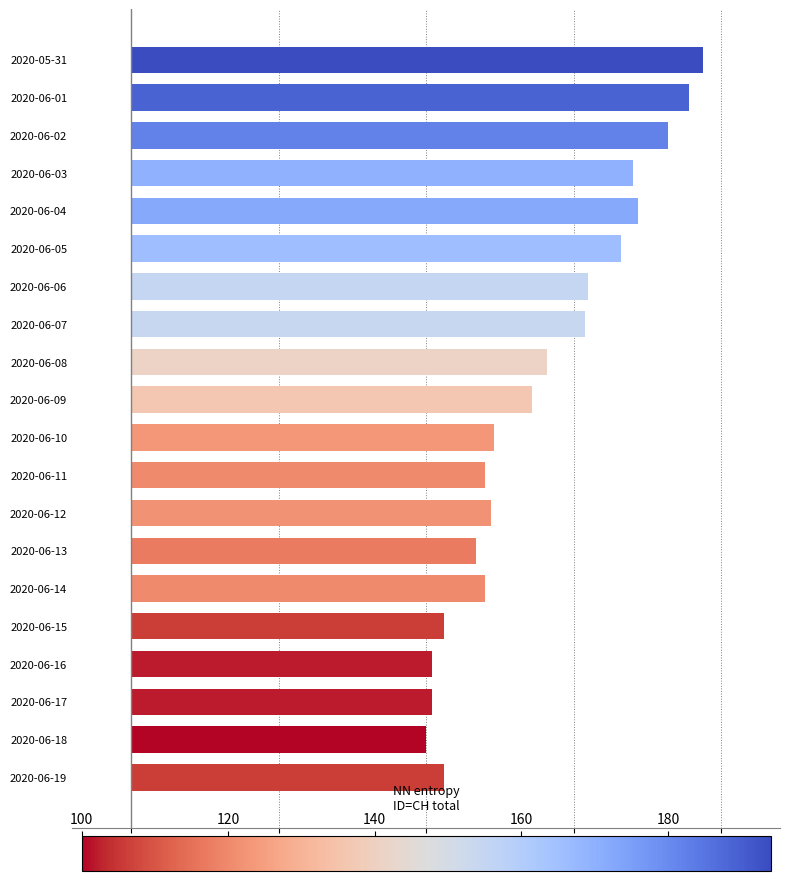

What is the average value?

139